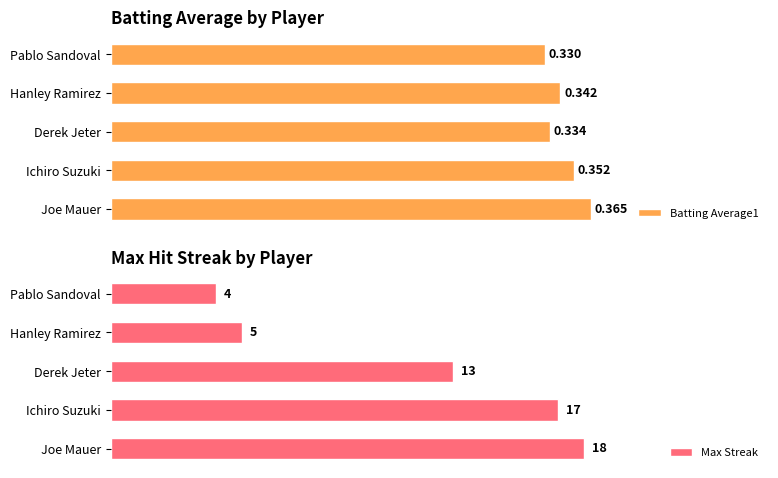

Does the chart contain any negative values?

No